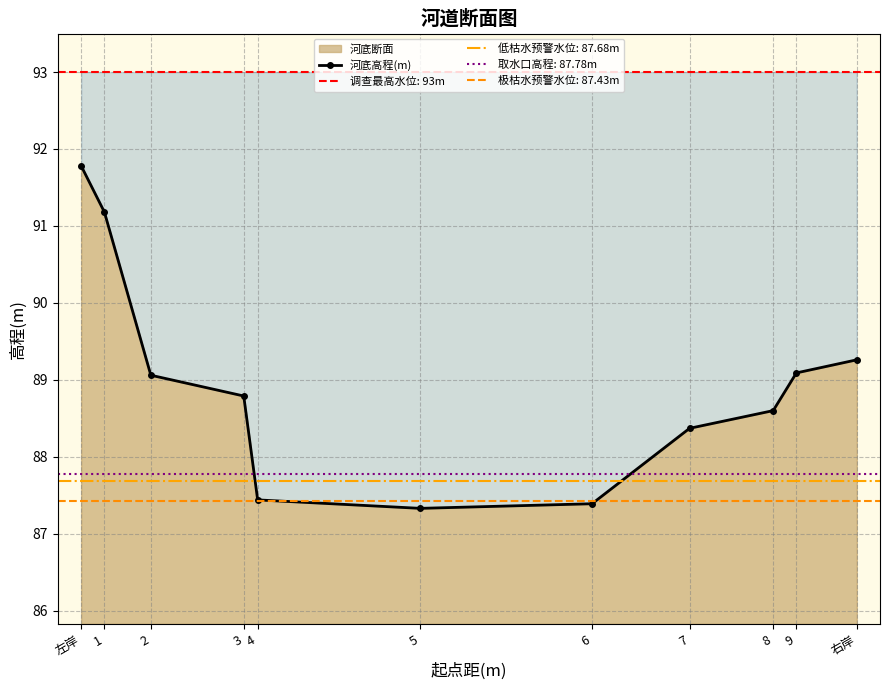

Where does the data first go above 88?

左岸